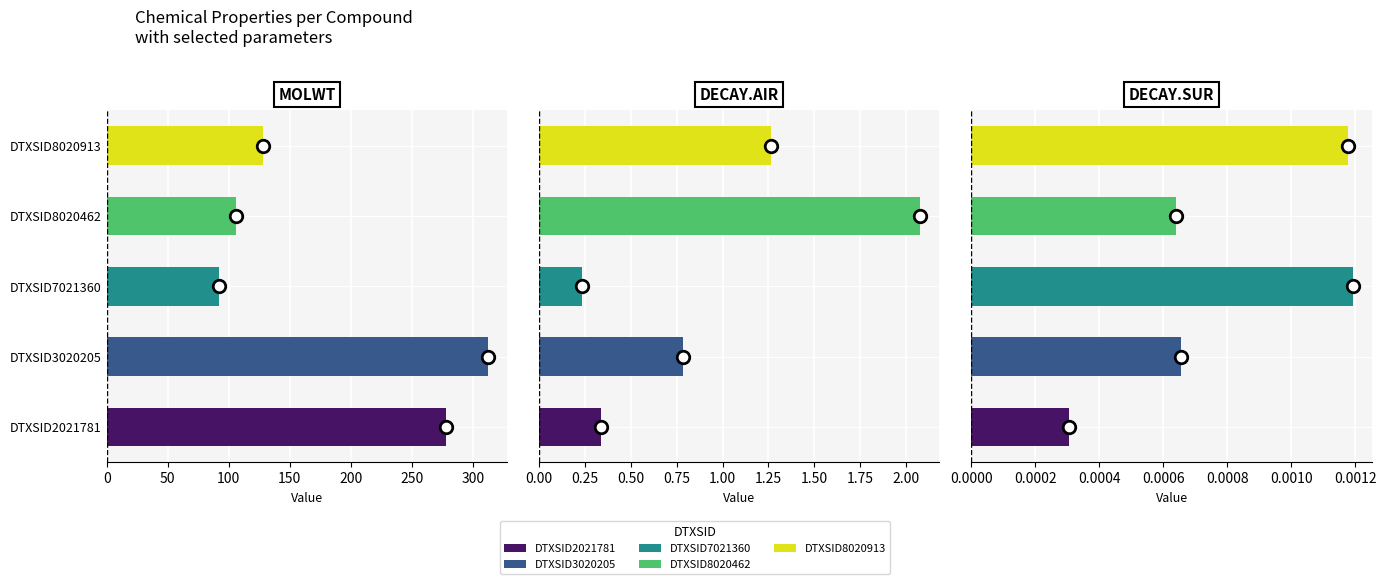

What is the difference between the maximum and minimum values in the decay.air series?

1.8